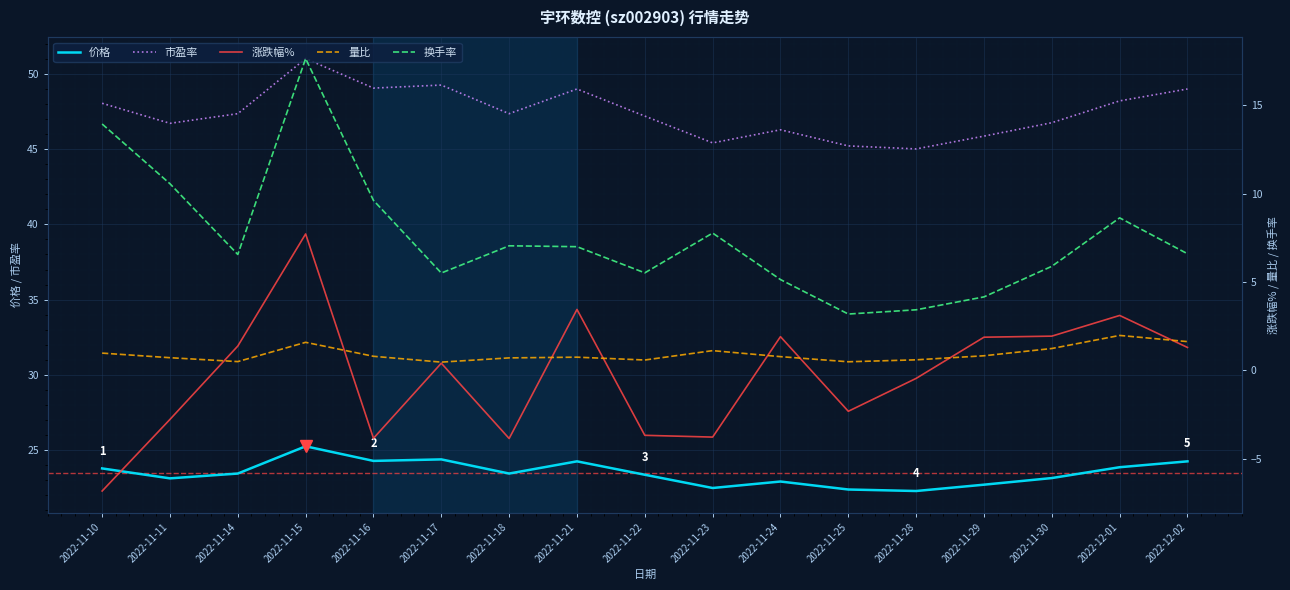

What are all the series names shown in the legend?

价格, 市盈率, 涨跌幅%, 量比, 换手率